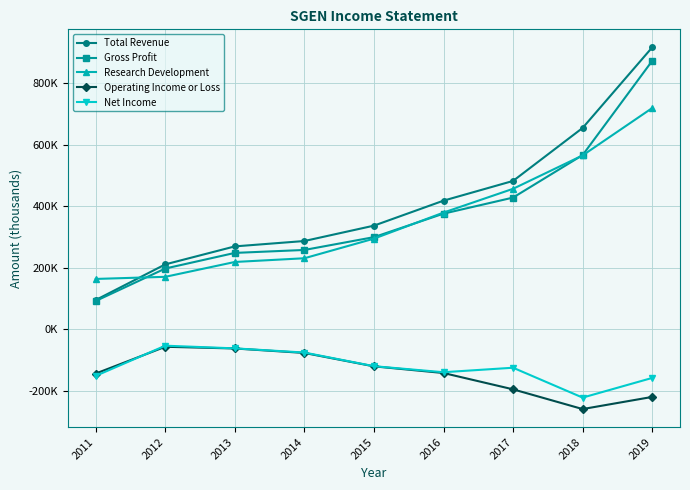

True or false: Research Development has a value of 719400 at 2019.

True